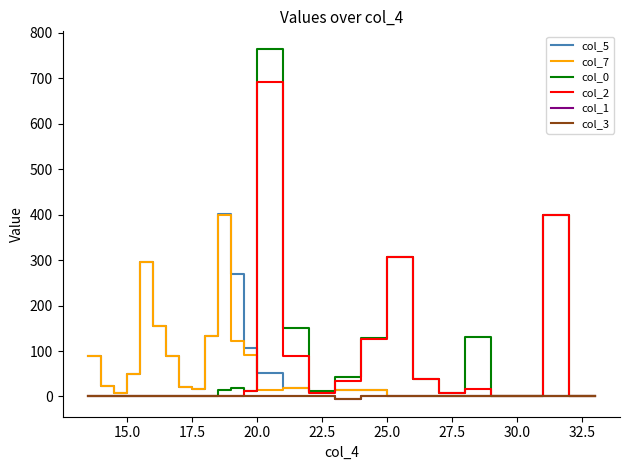

How many lines are shown in the chart?

6